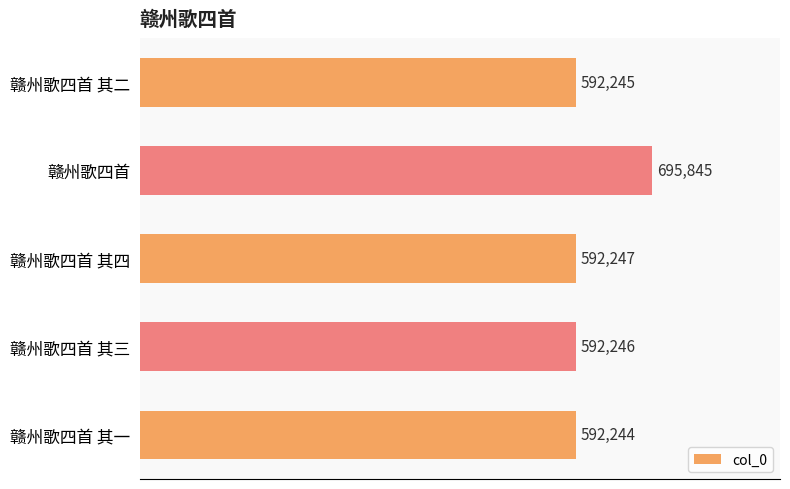

What position from the bottom is 赣州歌四首?

4